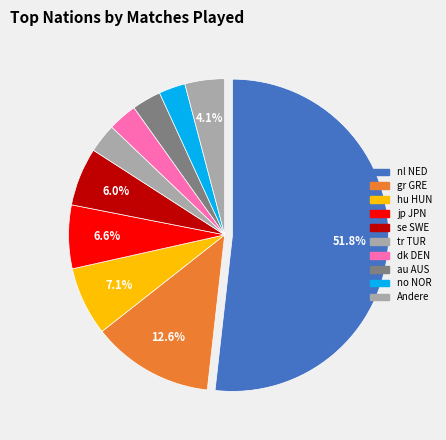

Count the number of slices in the pie.

10